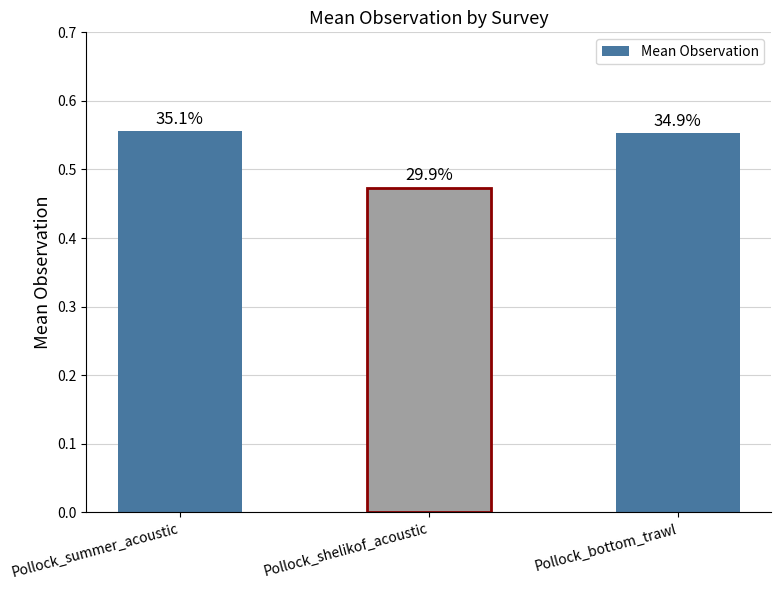

What is the difference between the values at Pollock_shelikof_acoustic and Pollock_bottom_trawl?

0.1